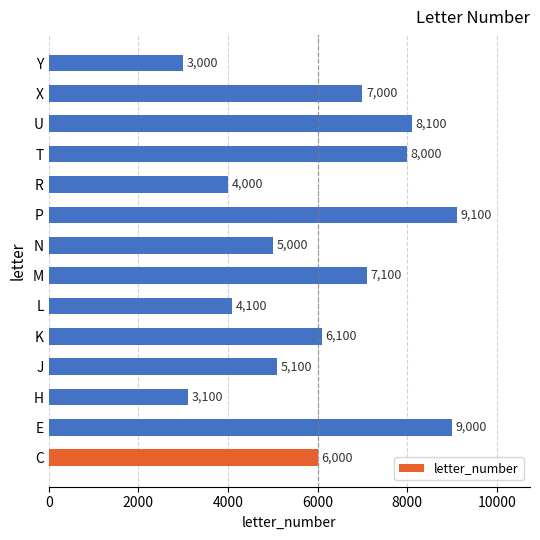

Does the chart contain stacked bars?

No